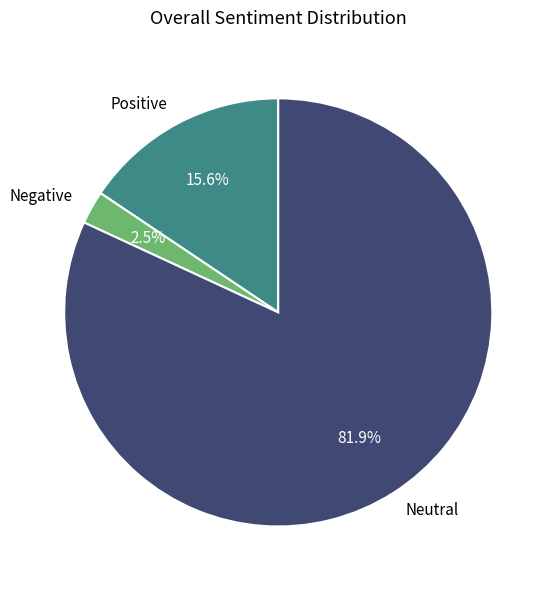

Which category has the smallest portion of the pie?

Negative